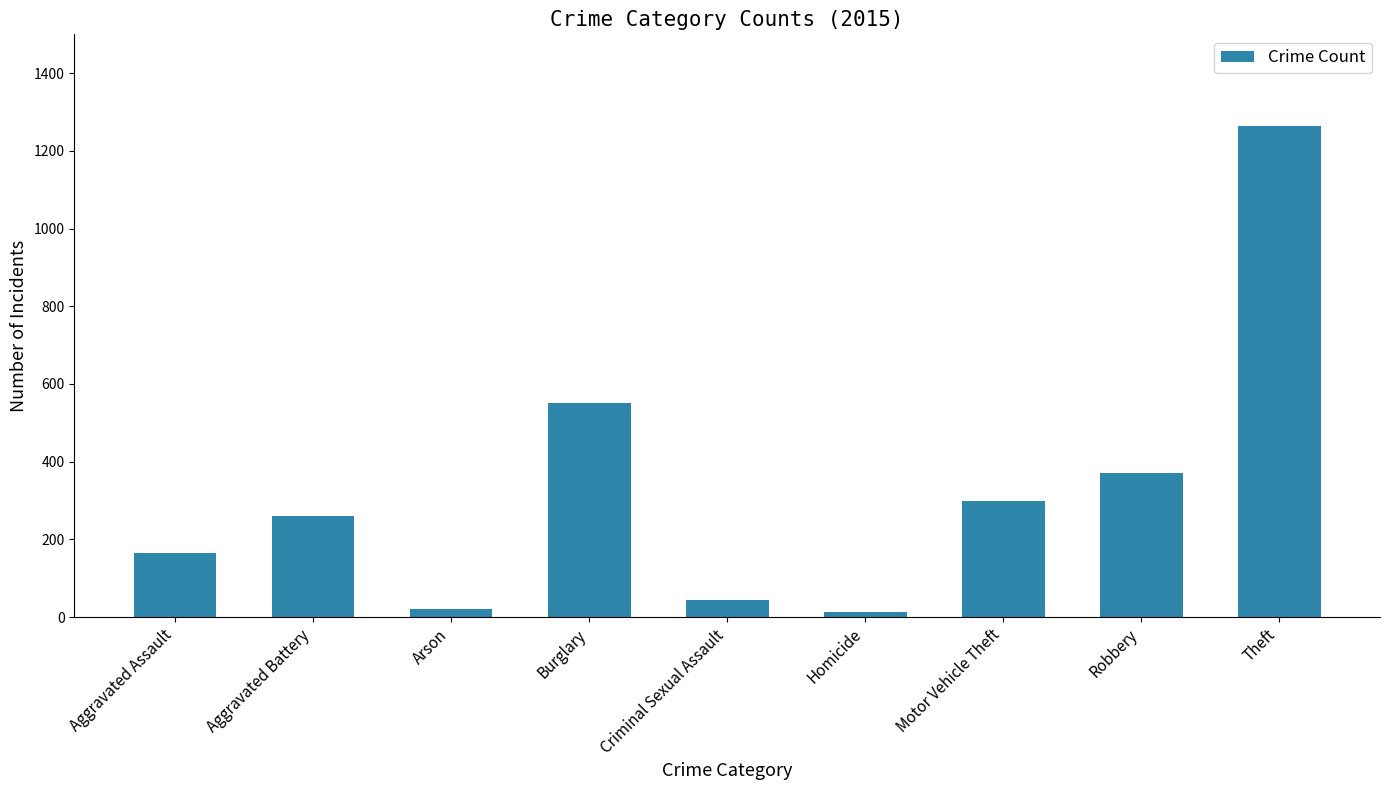

Are the bars grouped side by side (vs. stacked)?

No